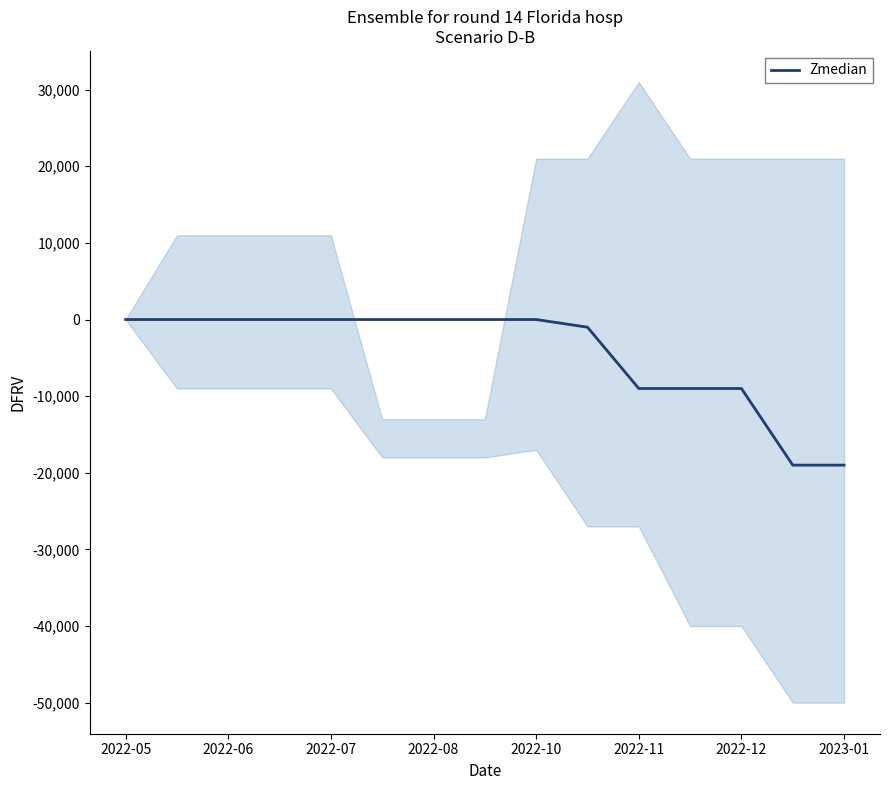

The value of Zmedian at 2023-01 is -29519. True or false?

False